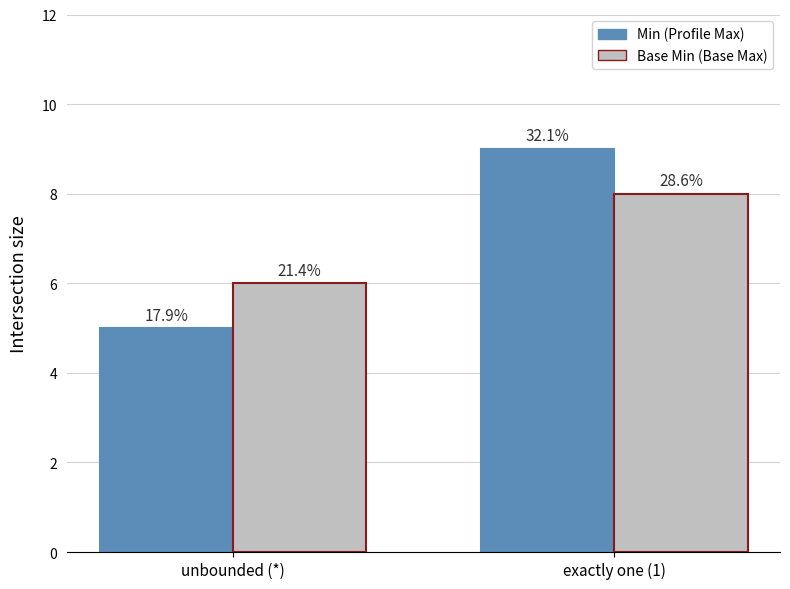

What are all the series names shown in the legend?

Min (Profile Max), Base Min (Base Max)